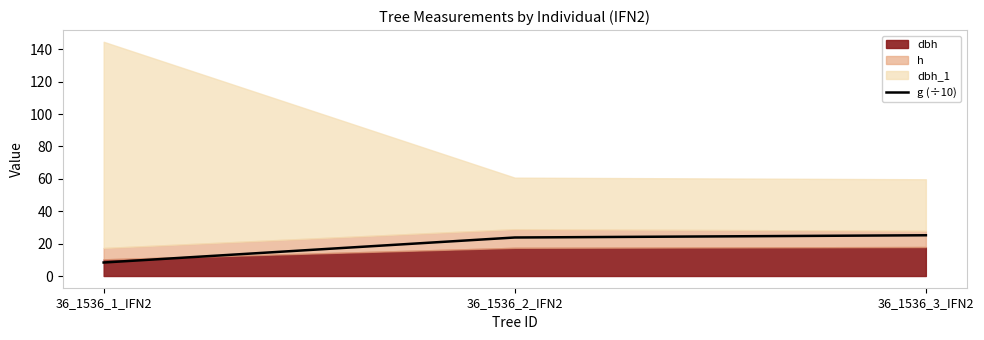

What is the sum of all values?

57.3